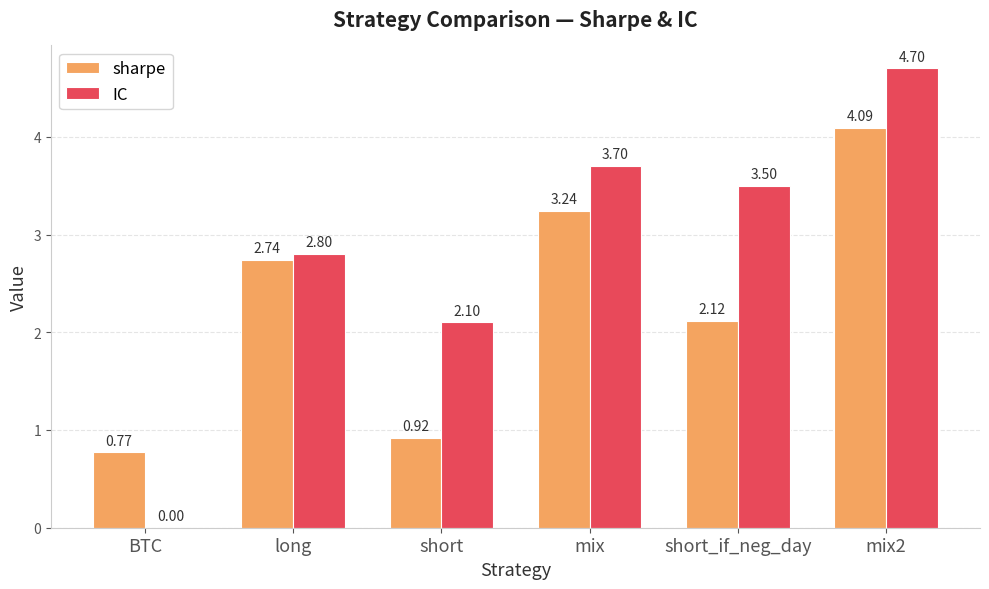

At which category is the sum across all series the highest?

mix2